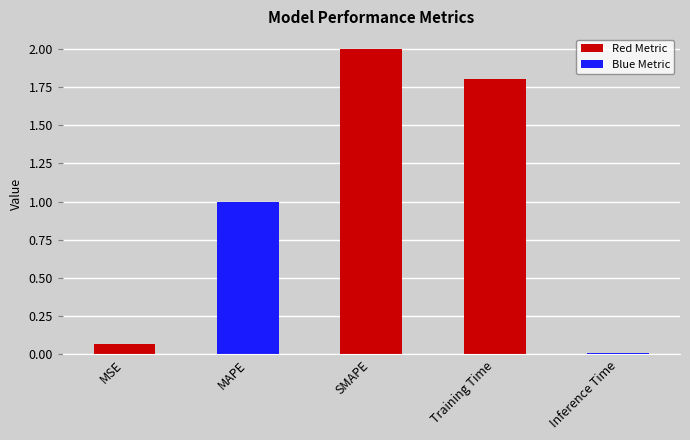

Which label corresponds to the smallest value in the chart?

Inference Time